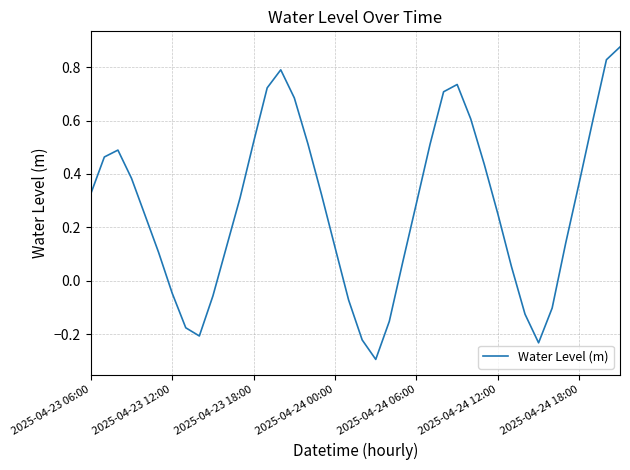

What is the minimum value shown in the chart?

-0.3